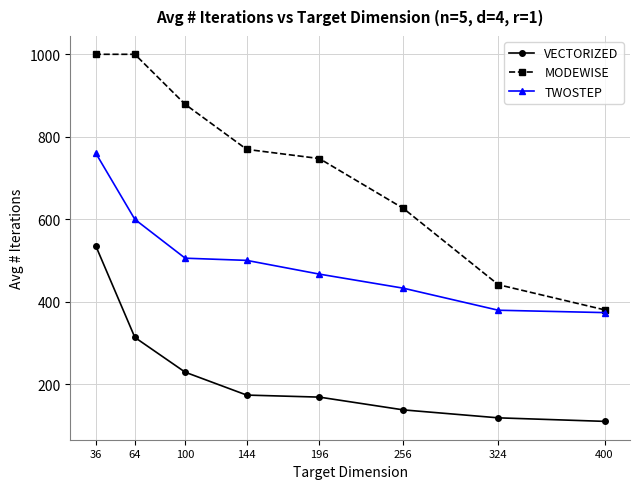

How many lines are shown in the chart?

3